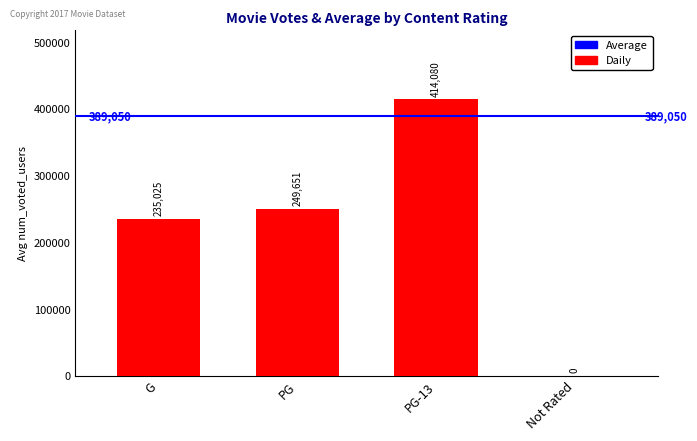

True or false: the data shows 235025 at G.

True